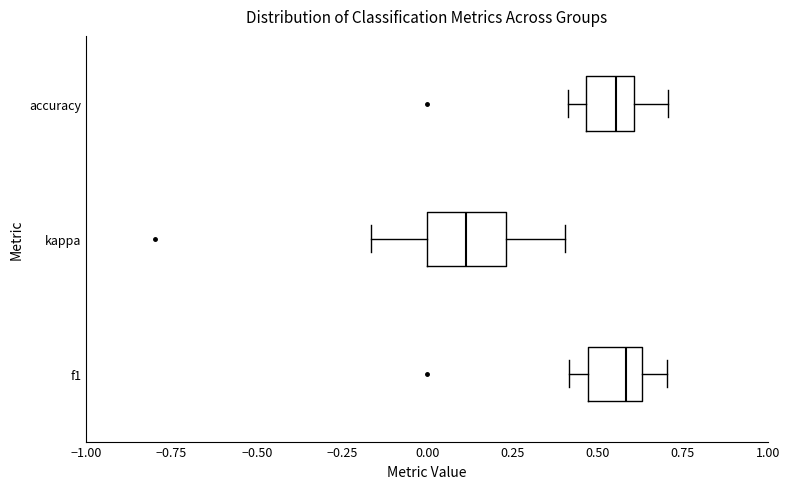

Which box has the furthest to the left median line?

kappa